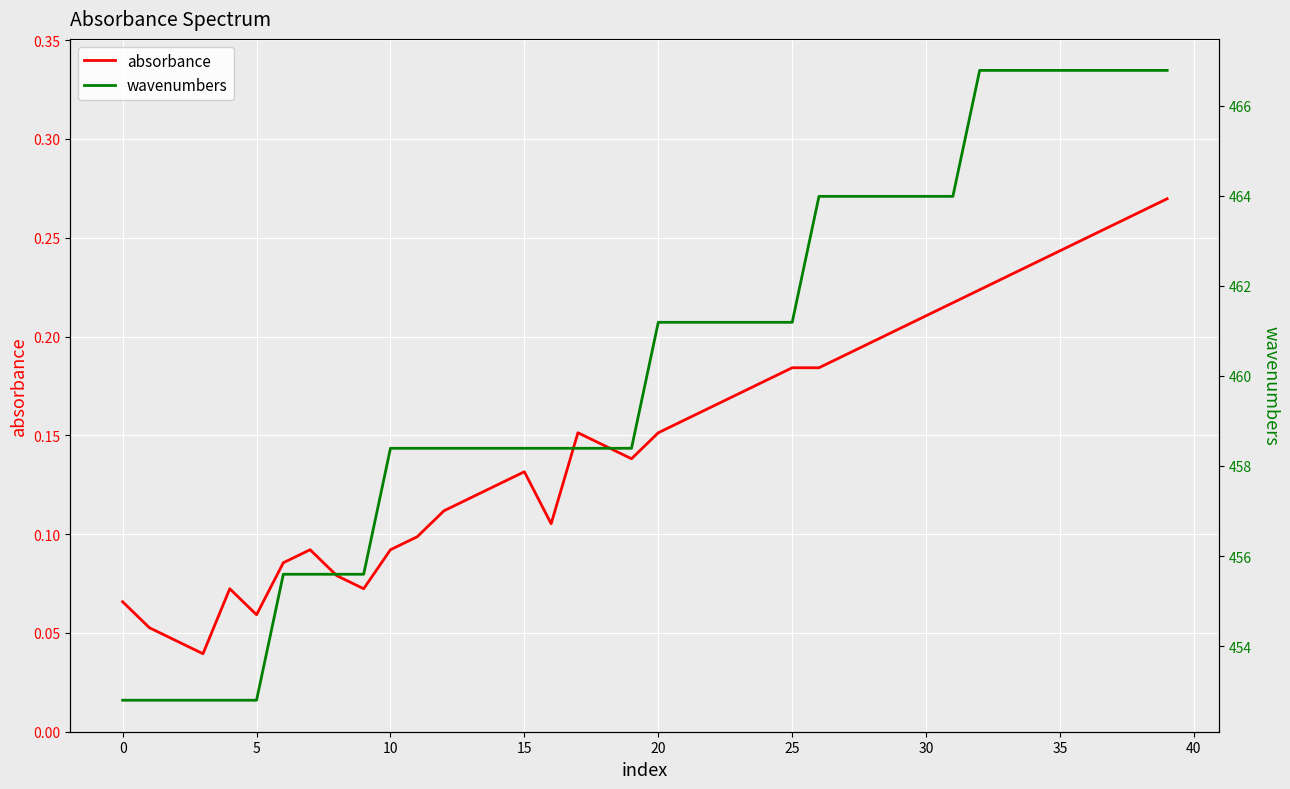

Which series has the largest total across all categories?

wavenumbers